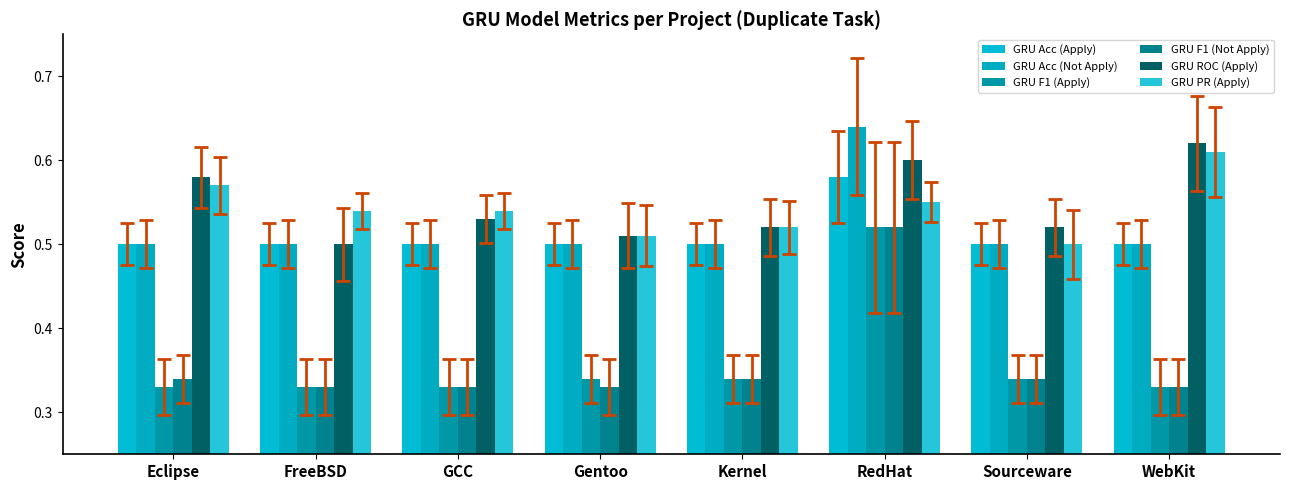

How many categories are shown in the chart?

8